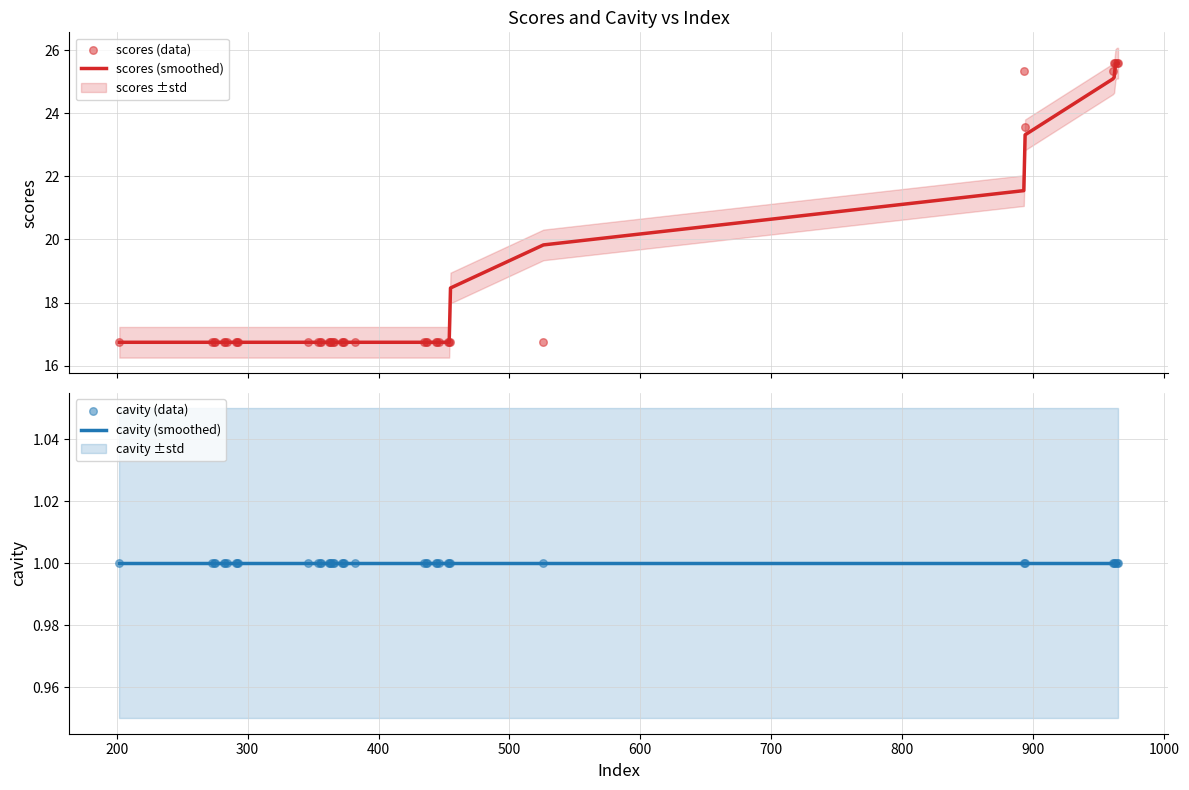

What is the lowest value of the scores (smoothed) series?

16.7